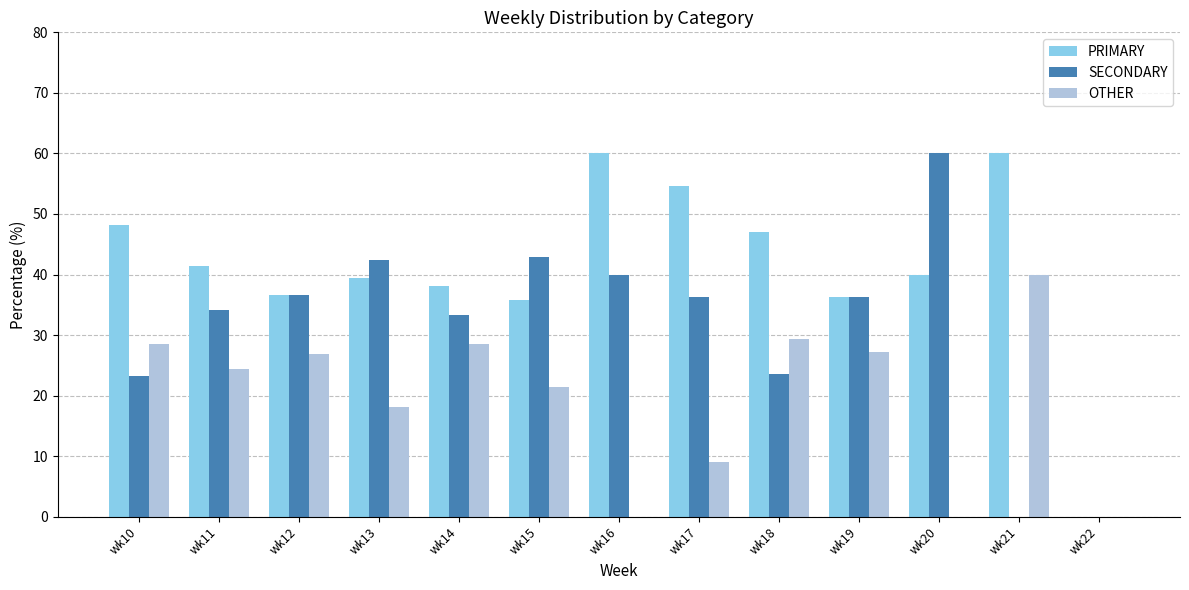

What is the difference between the SECONDARY values at wk21 and wk14?

33.3